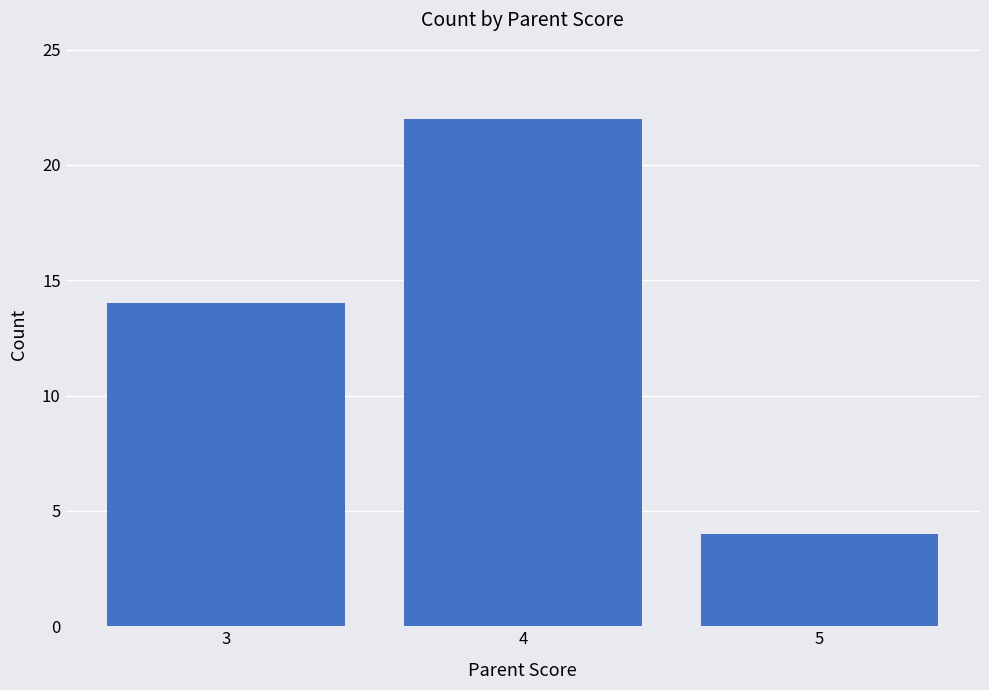

Read the value at 5.

4